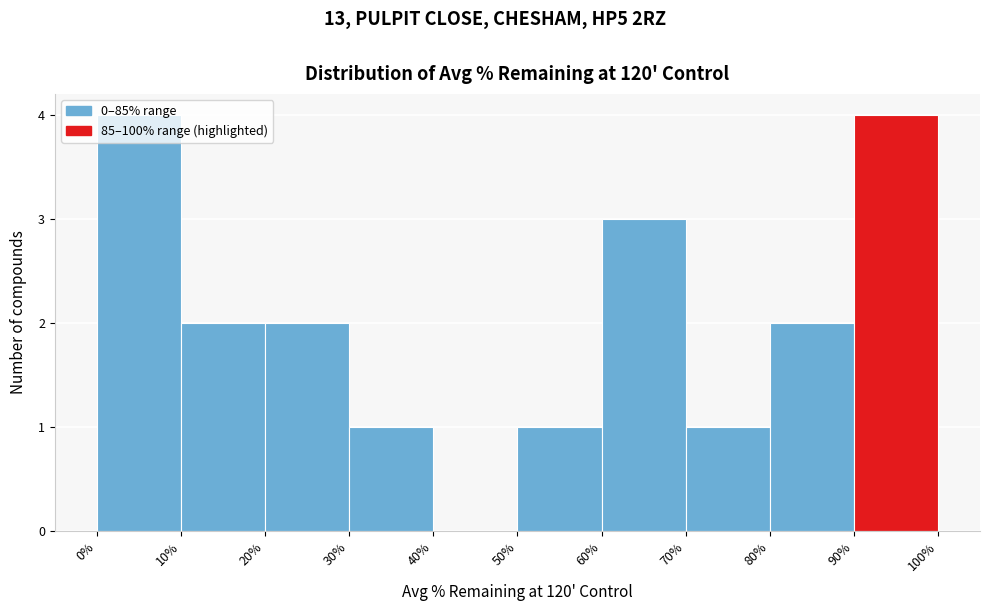

Reading left to right, transcribe this chart: for each bar, give the range it covers on the x-axis and its height. The values are not printed on the chart, so give them approximately, as read against the axis.

0% to 10%: 4
10% to 20%: 2
20% to 30%: 2
30% to 40%: 1
40% to 50%: 0
50% to 60%: 1
60% to 70%: 3
70% to 80%: 1
80% to 90%: 2
90% to 100%: 4